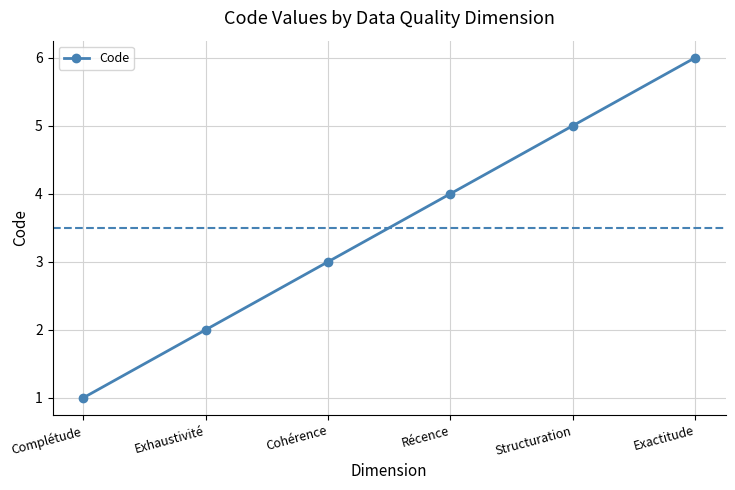

The value at Exactitude is 10. True or false?

False